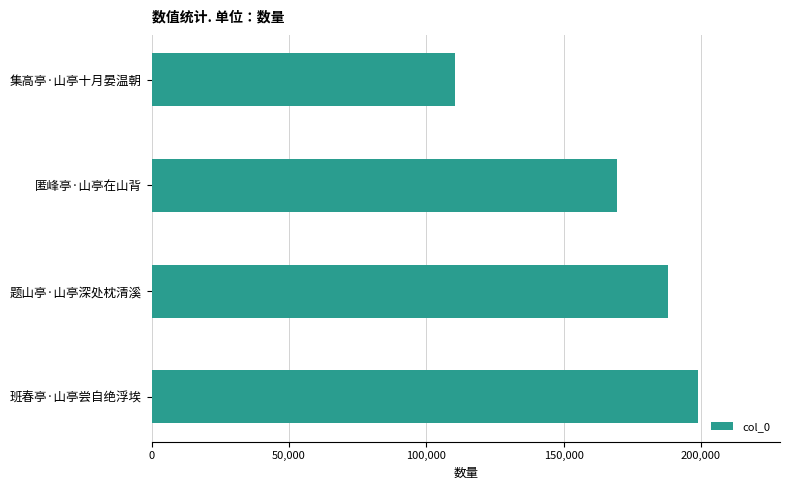

Reading top to bottom, extract all data points from this chart.

110474	169267	188049	198943